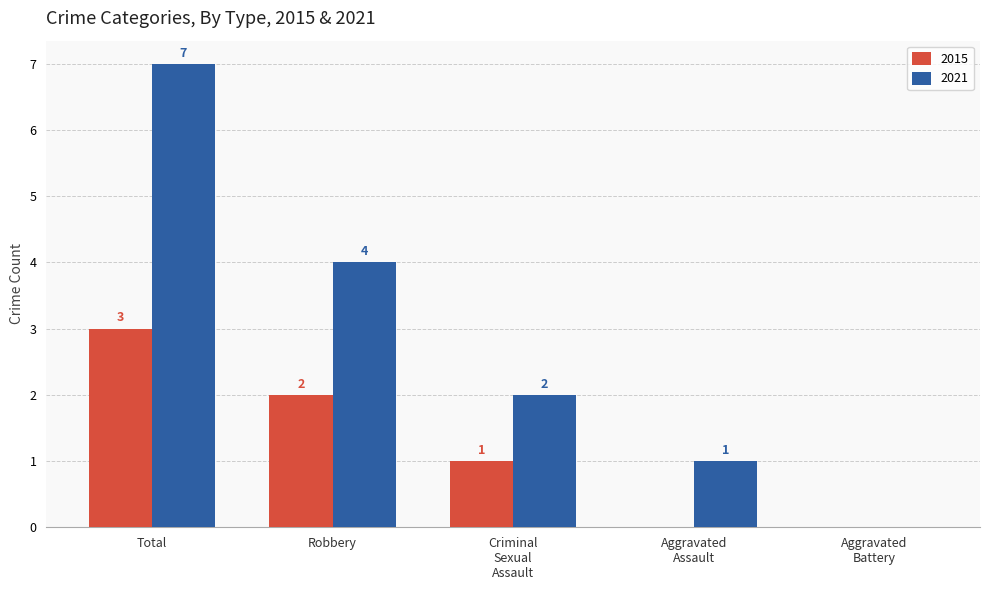

What is the sum of all 2021 values?

14